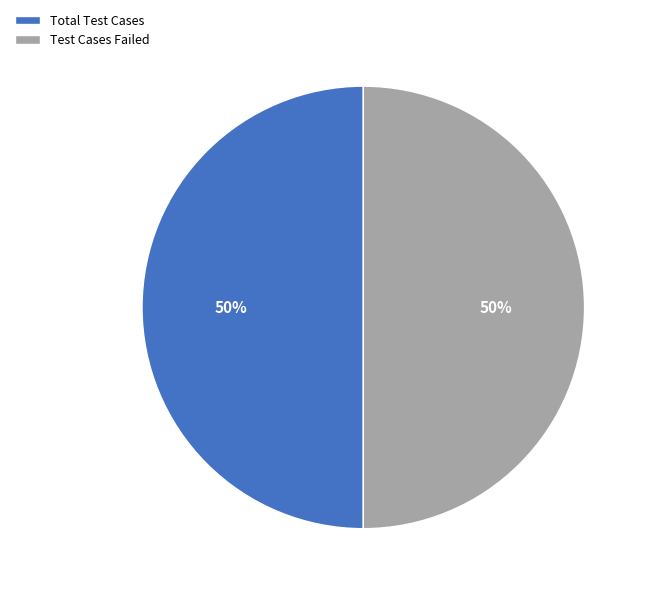

To the nearest percent, what percentage of the pie is Test Cases Failed?

50%